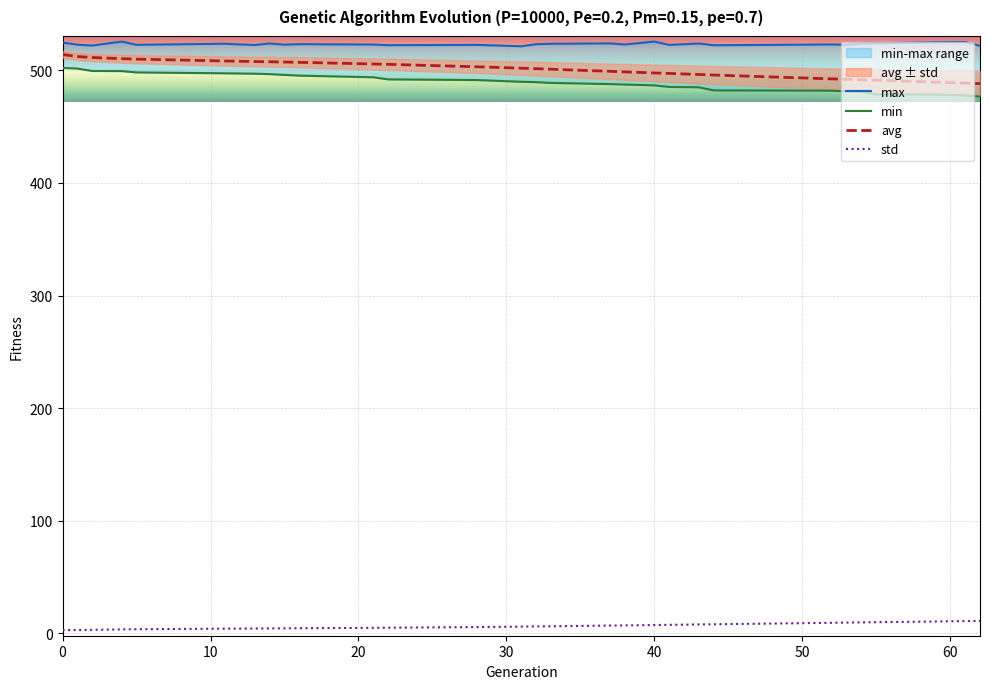

True or false: avg and std cross at least once.

False